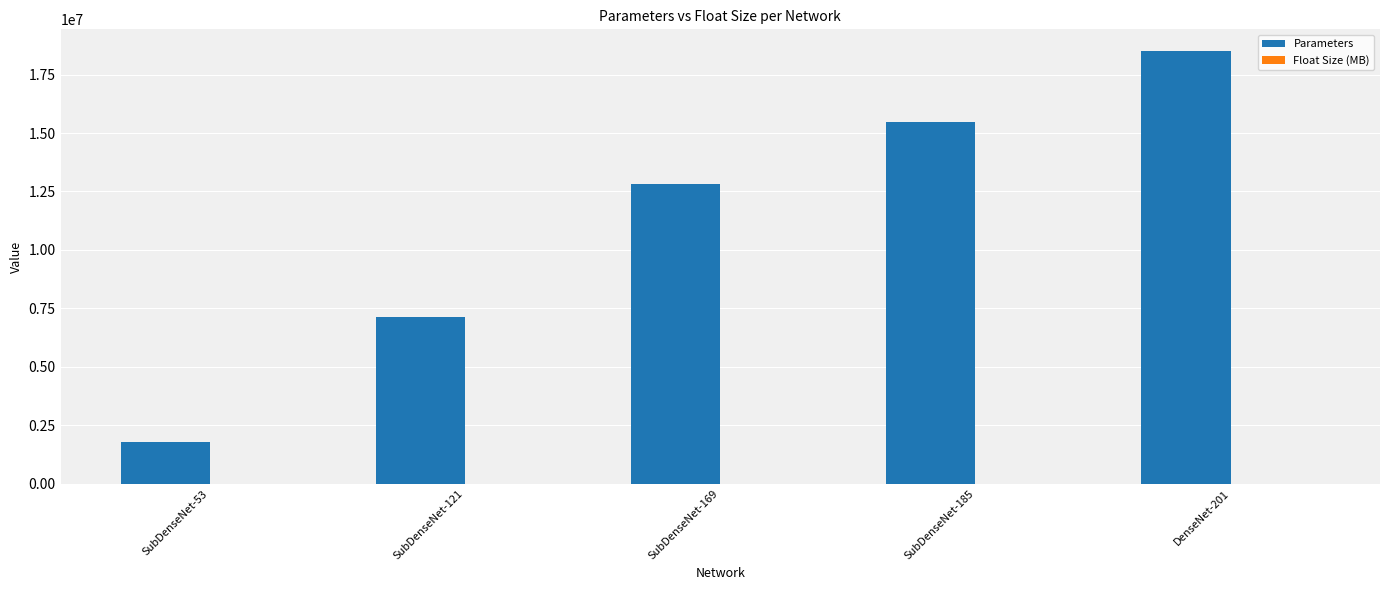

What is the difference between the Parameters values at DenseNet-201 and SubDenseNet-169?

5704704.0